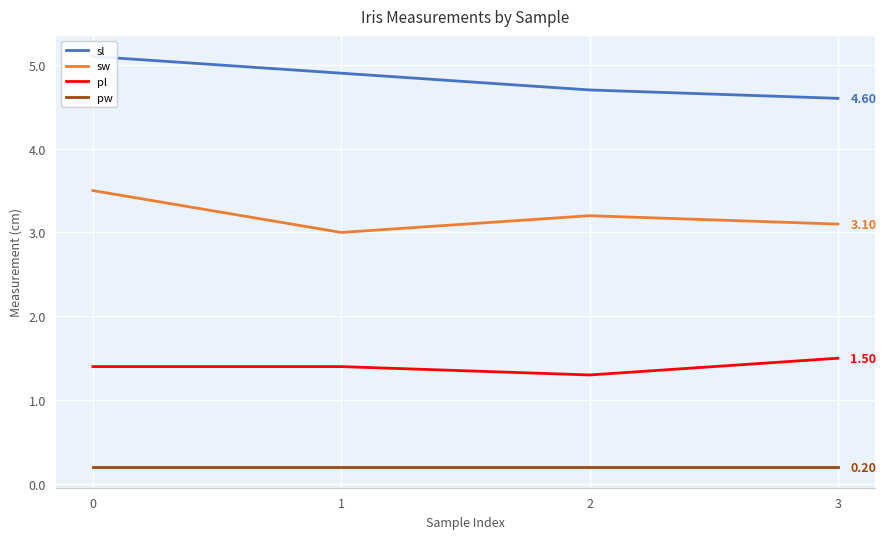

Reading left to right, transcribe all the data shown in this chart.

sl: 5.1	4.9	4.7	4.6
sw: 3.5	3.0	3.2	3.1
pl: 1.4	1.4	1.3	1.5
pw: 0.2	0.2	0.2	0.2